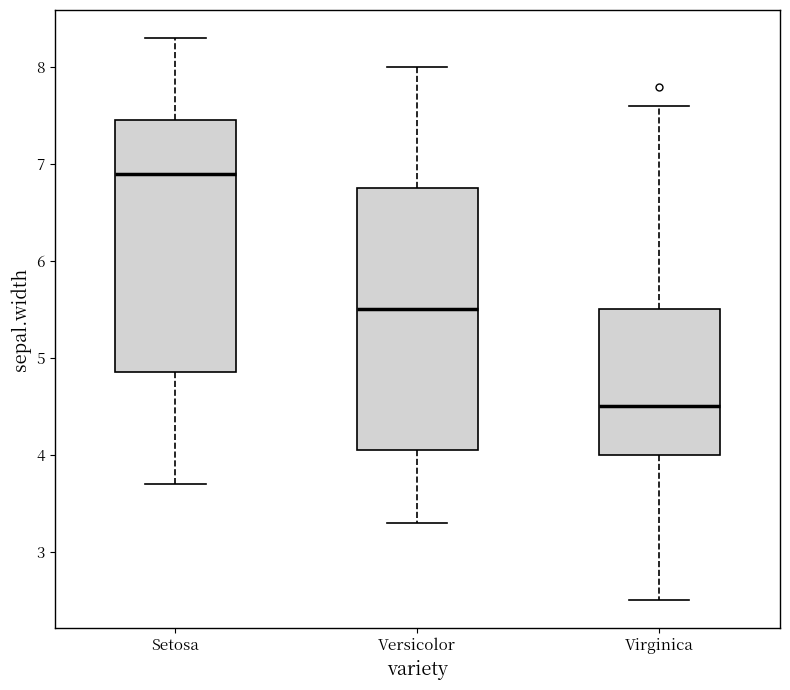

Which box has the highest median line?

Setosa